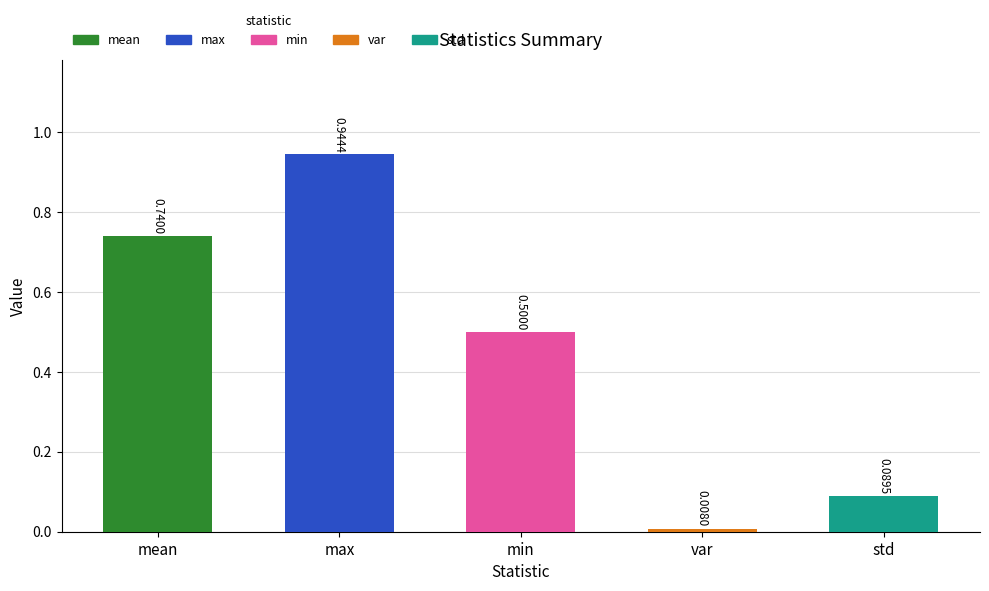

Reading left to right, transcribe all the data shown in this chart.

0.7	0.9	0.5	0.0	0.1